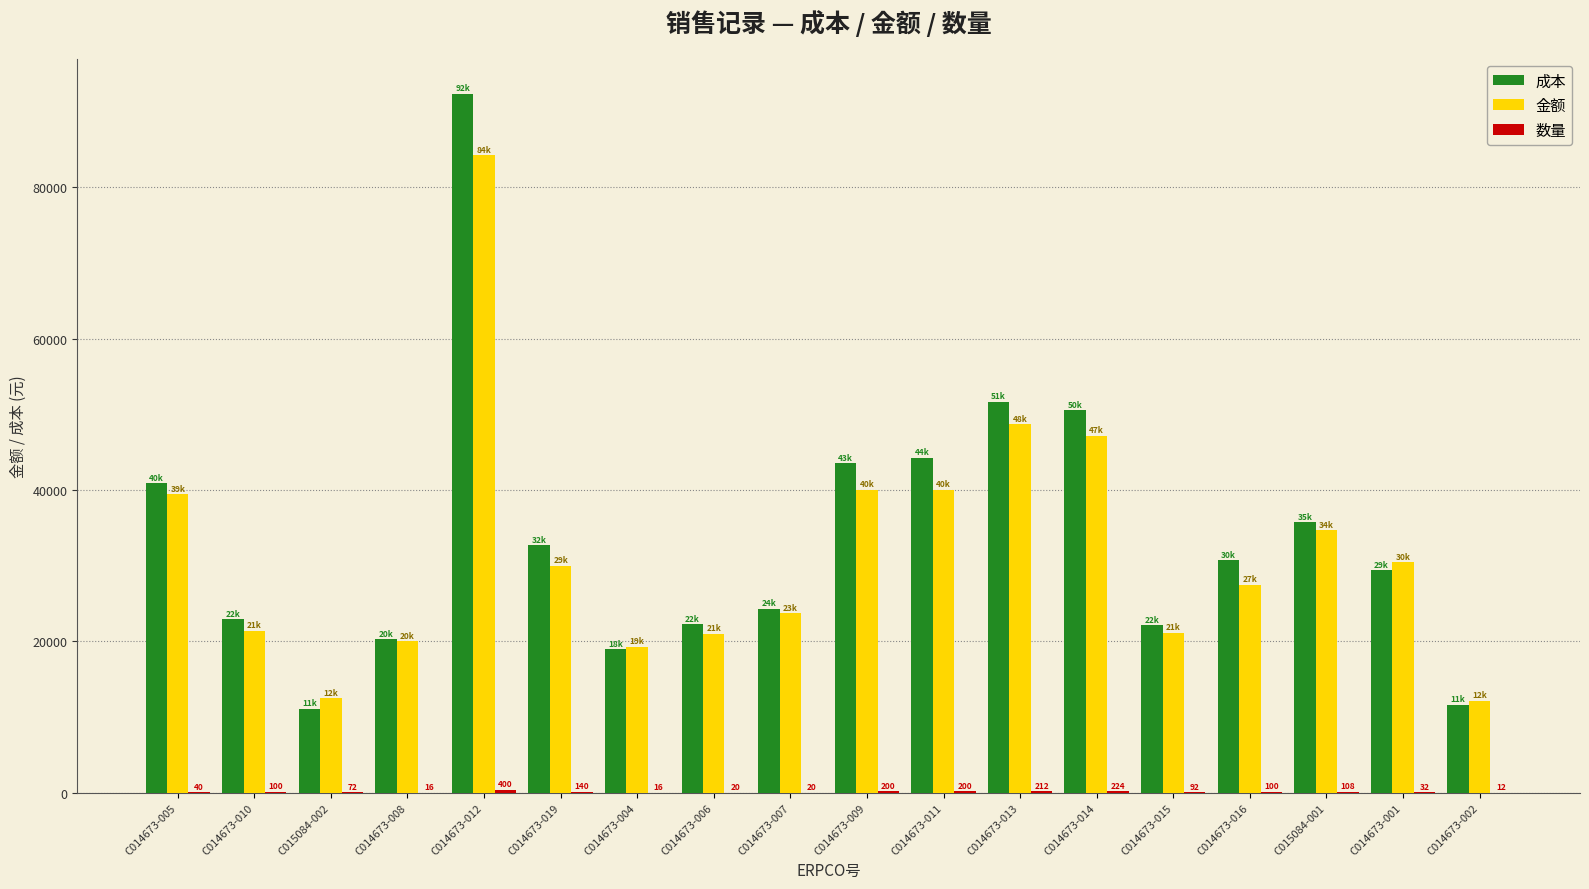

The value of 金额 at C014673-007 is 23710.3. True or false?

True